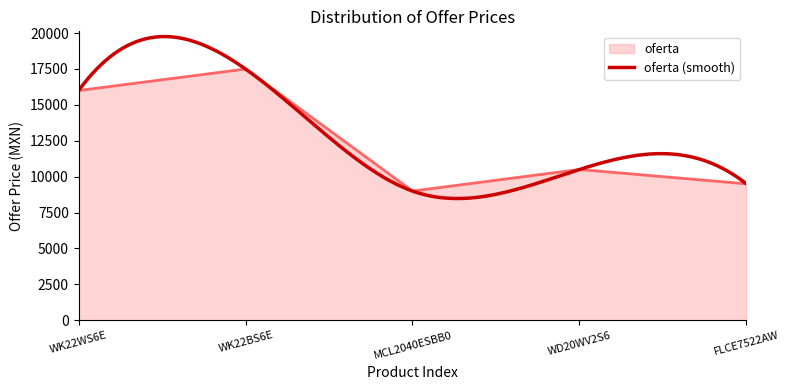

Where does the data first go above 10499?

WK22WS6E